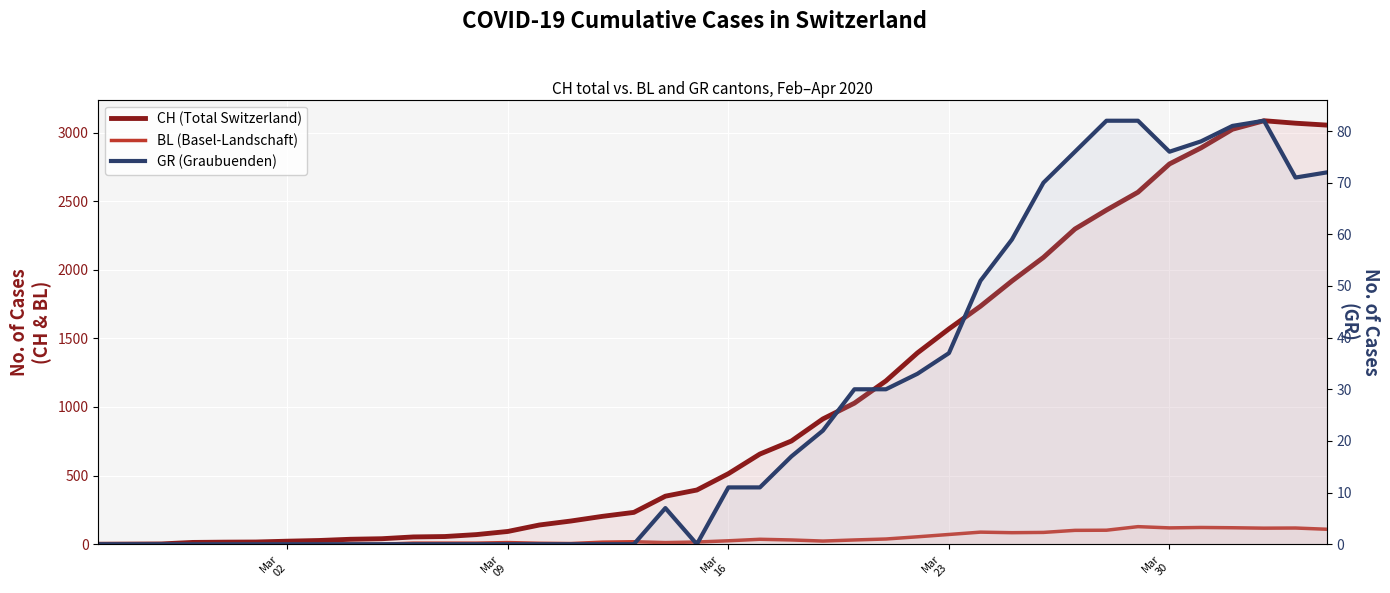

How many series are shown in this chart?

3